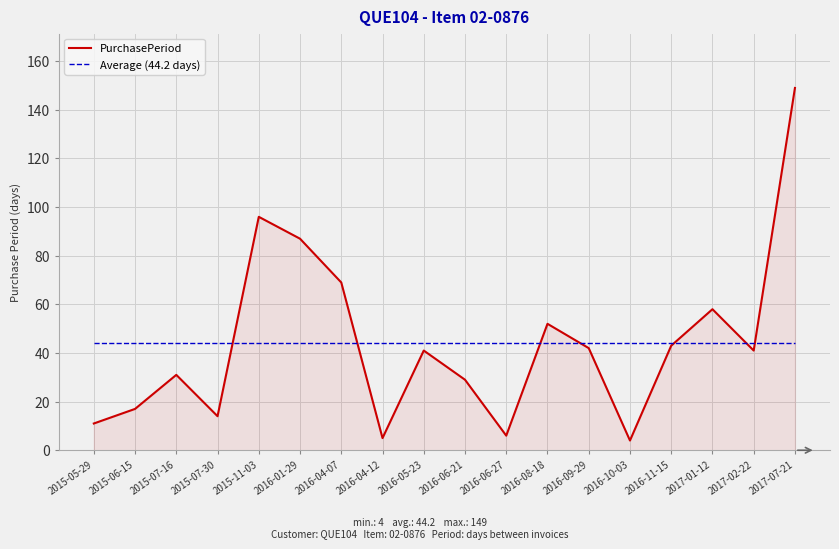

What position from the right is 2015-07-30?

15